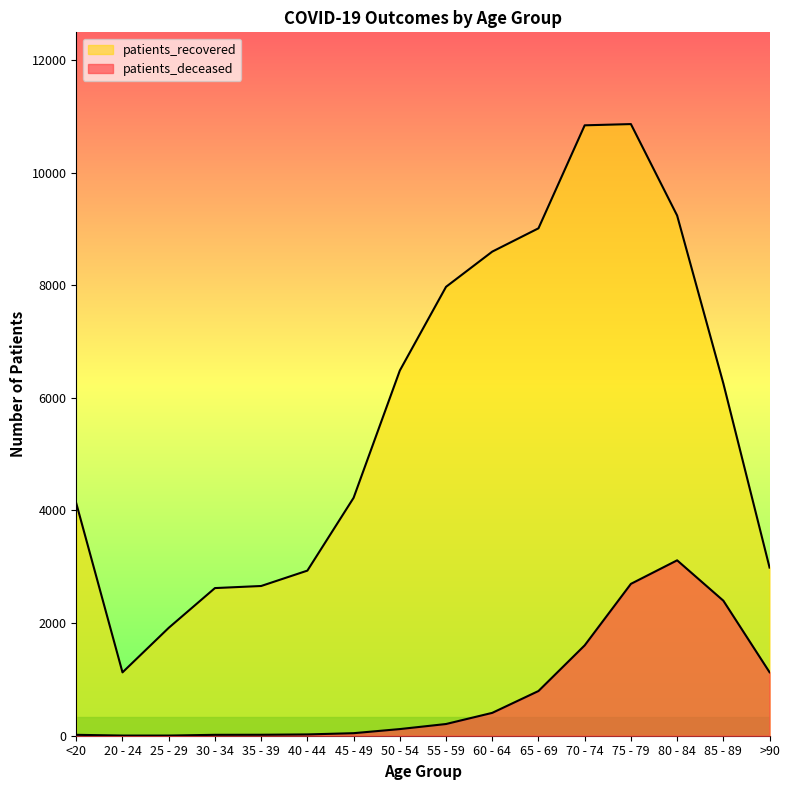

How many lines are shown in the chart?

2